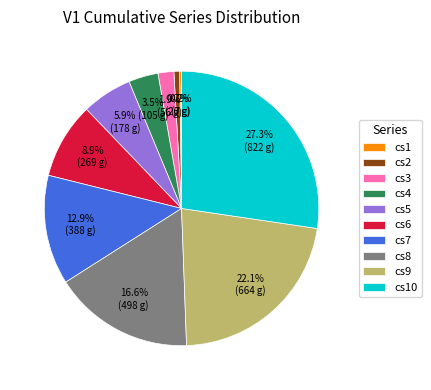

Is there a majority slice in this chart?

No